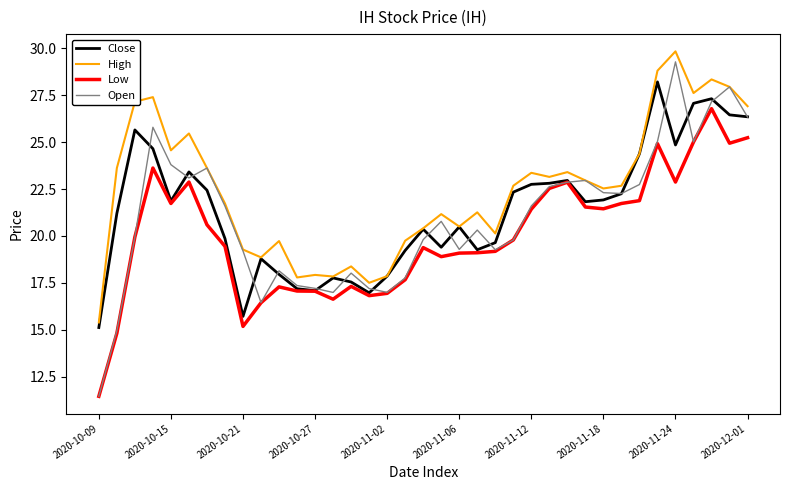

What is the difference between the maximum and second lowest values in the Close series?

12.5